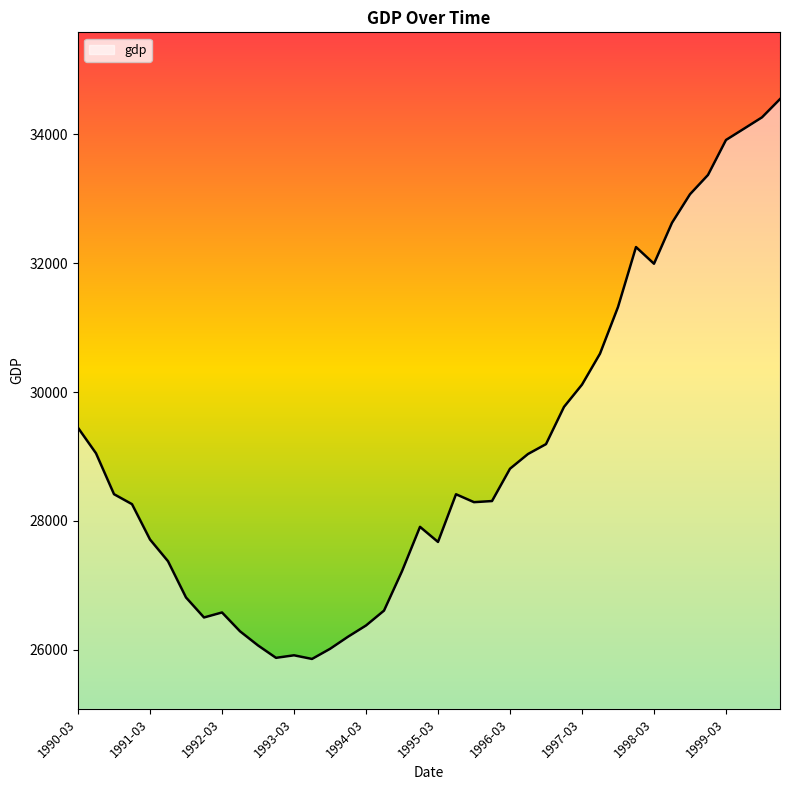

What is the maximum value shown in the chart?

34547.2